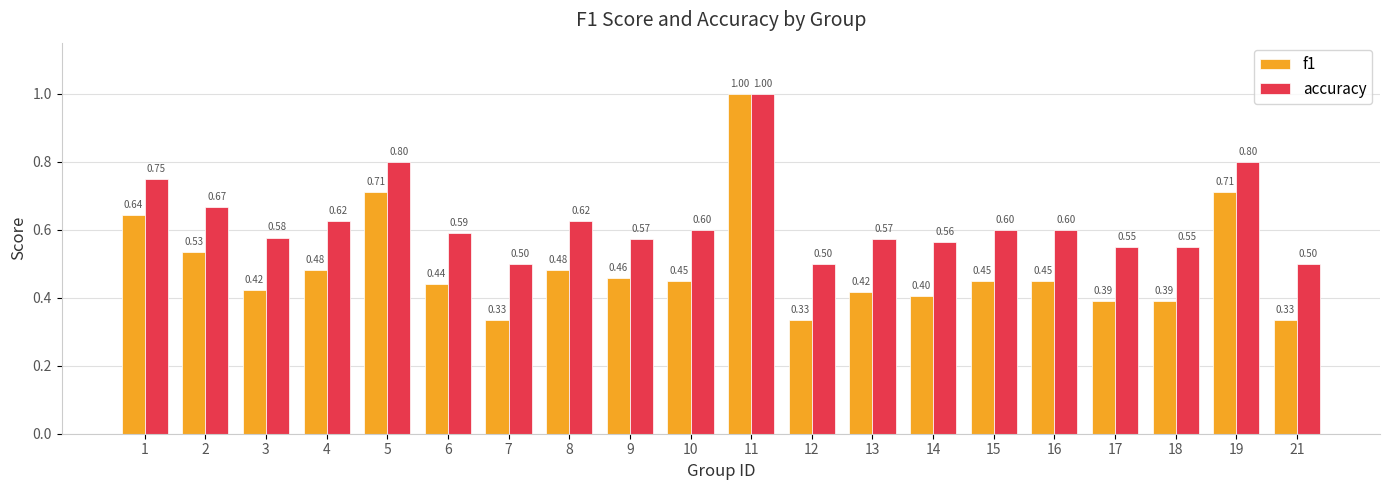

Between 5 and 21, which series saw the biggest shift?

f1